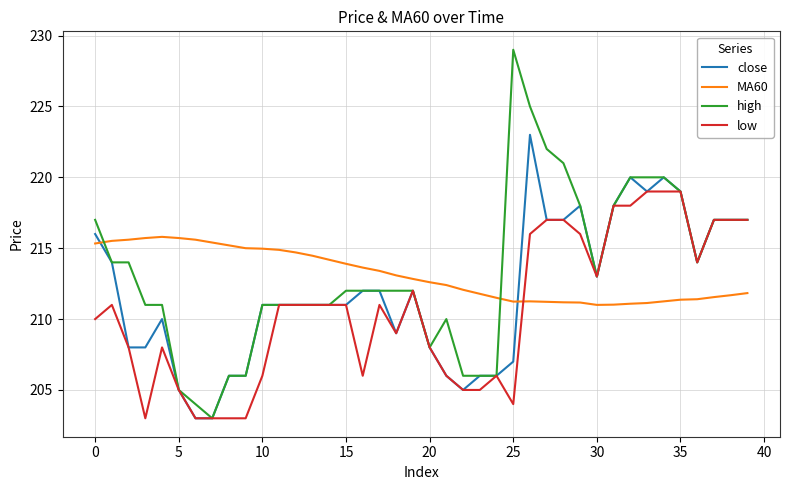

Which series has the largest range (max minus min)?

high